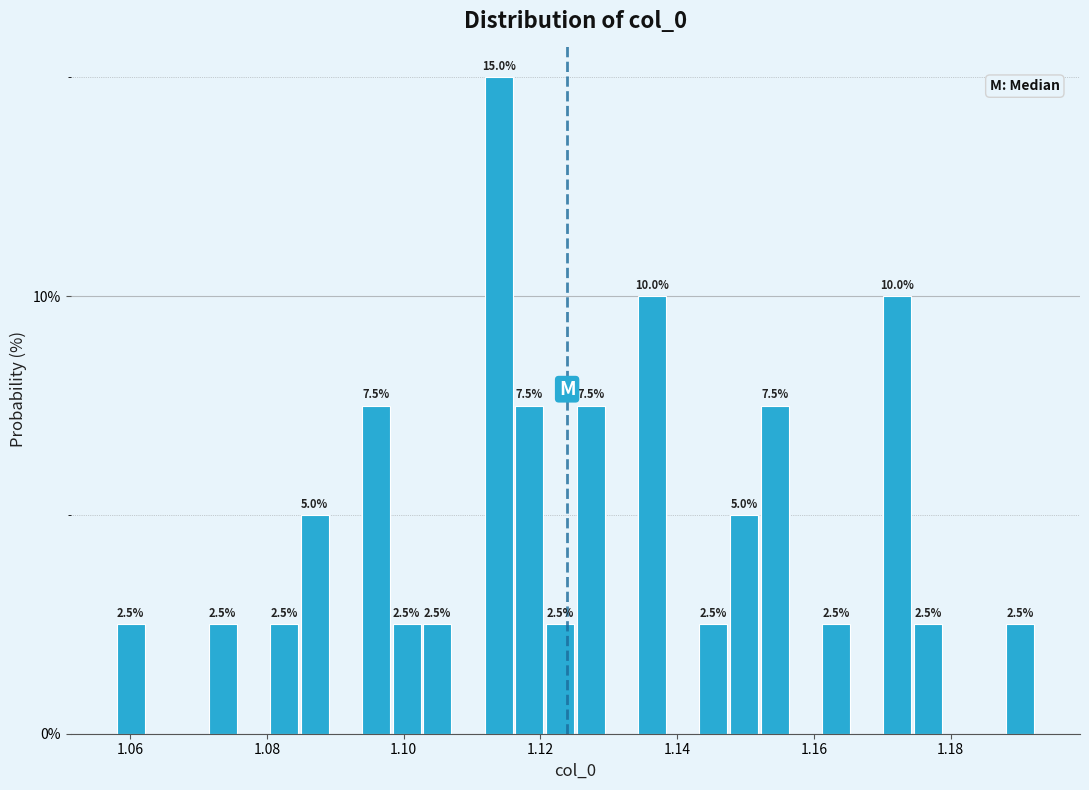

Around what value on the x-axis is the tallest bar? Give the approximate position of its centre, as read against the axis.

1.114